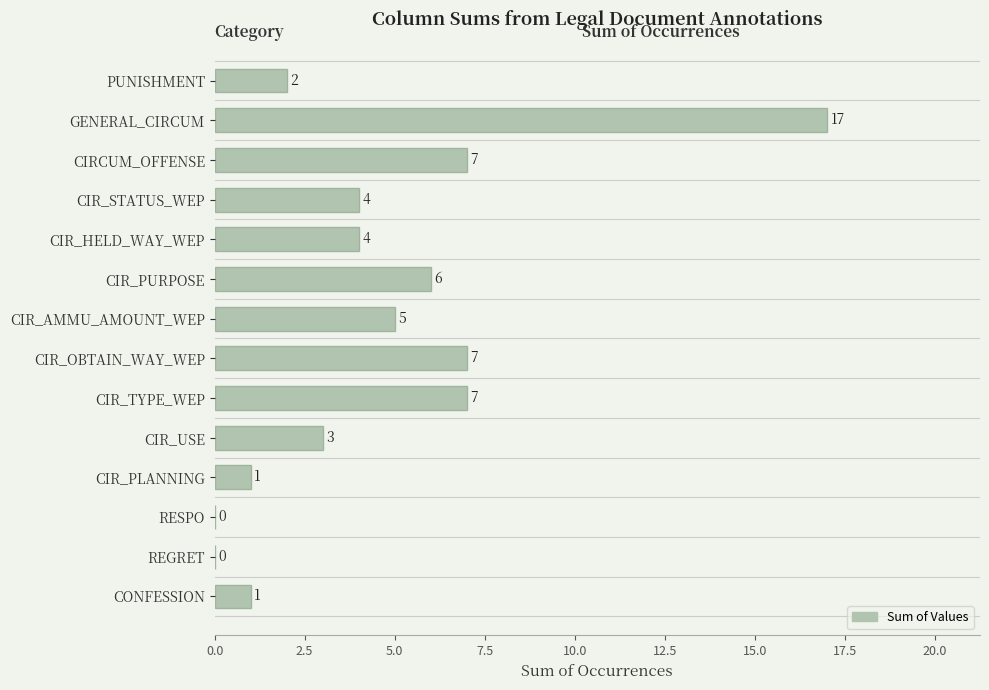

What is the change in value from CIR_OBTAIN_WAY_WEP to CIR_USE?

-4